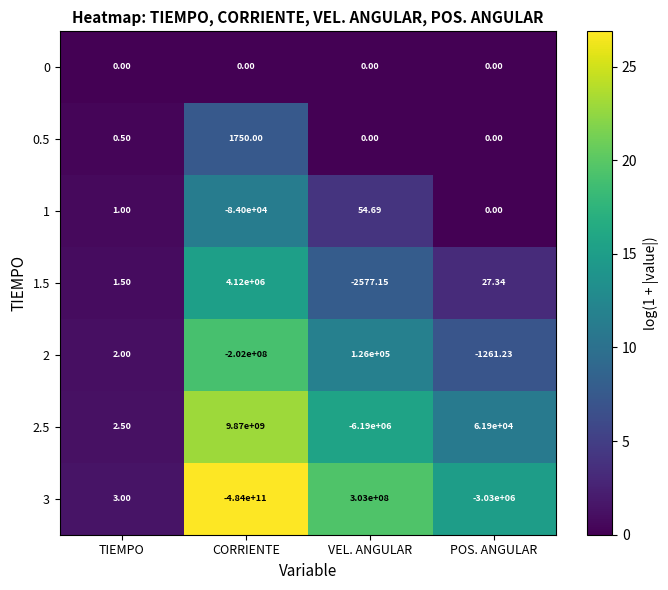

Where is 2 nearest to the value -100937000?

POS. ANGULAR